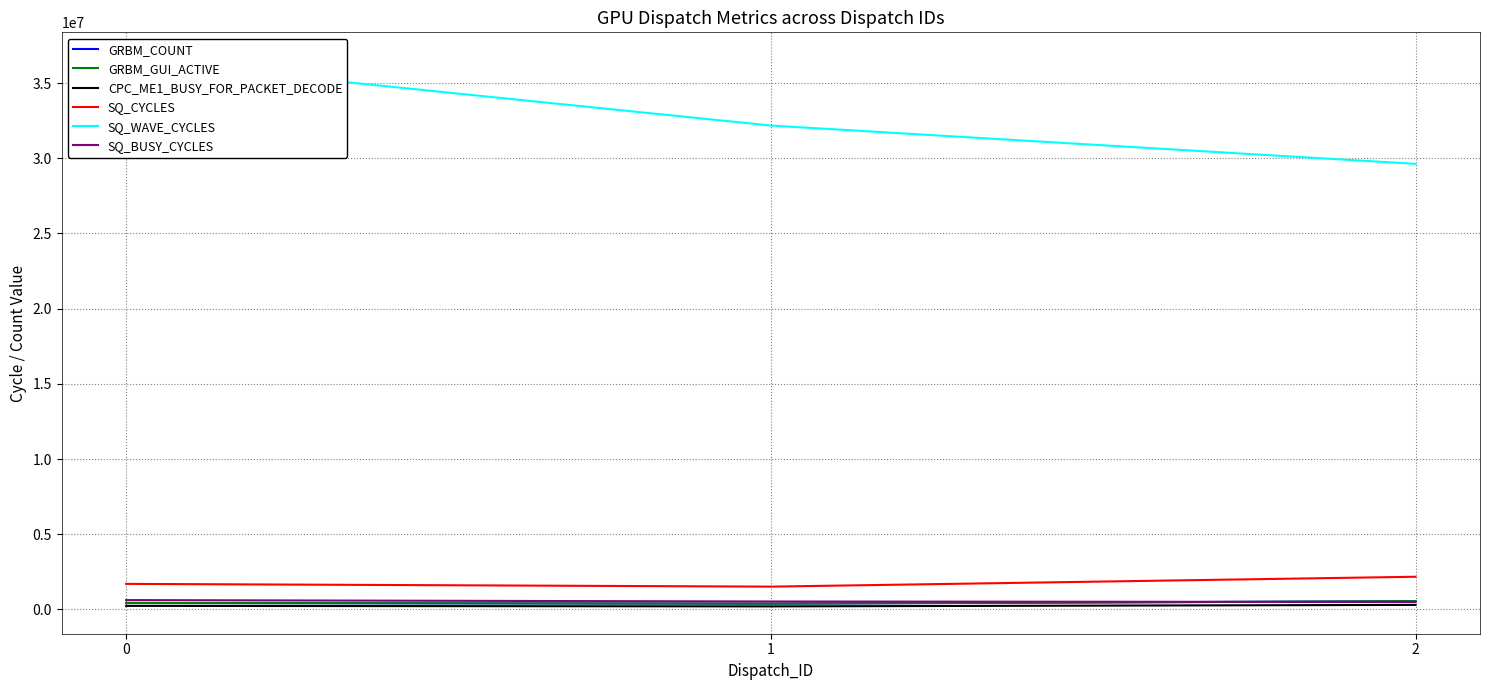

Which series has the largest total across all categories?

SQ_WAVE_CYCLES